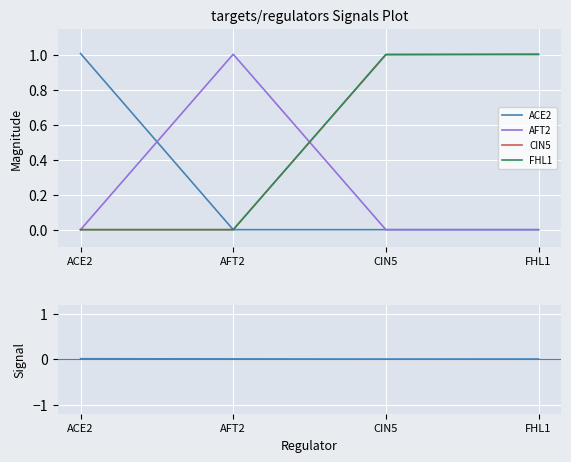

Which category has the lowest value in the ACE2 series?

AFT2